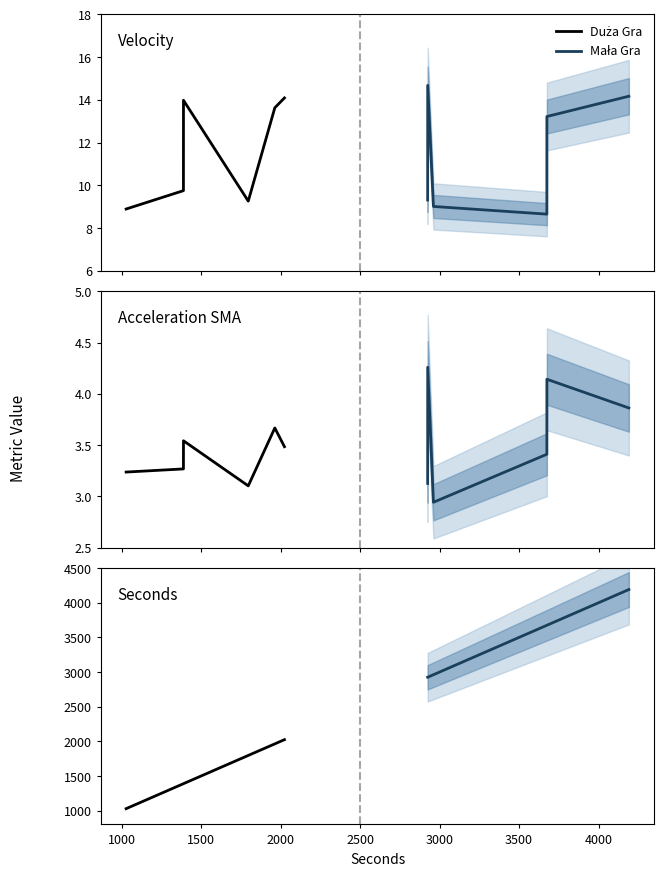

What is the maximum value shown in the chart?

4190.5